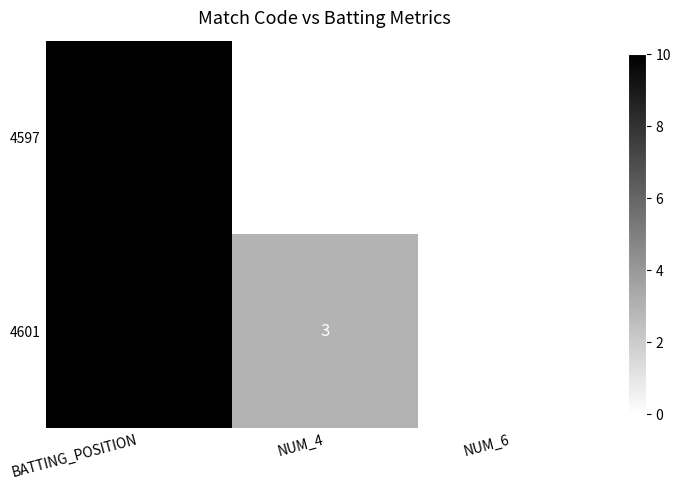

Rank the series by their average value, from highest to lowest.

4601, 4597